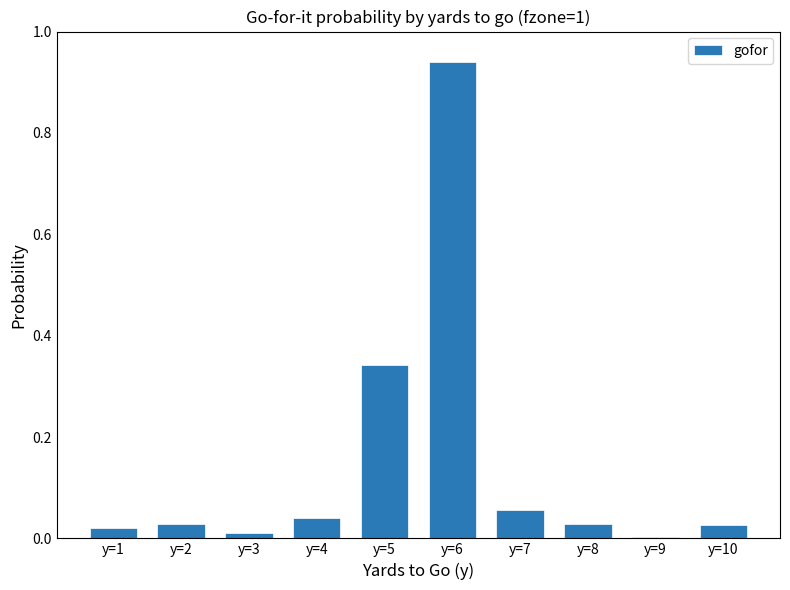

At which category does the chart reach its peak across all series?

y=6